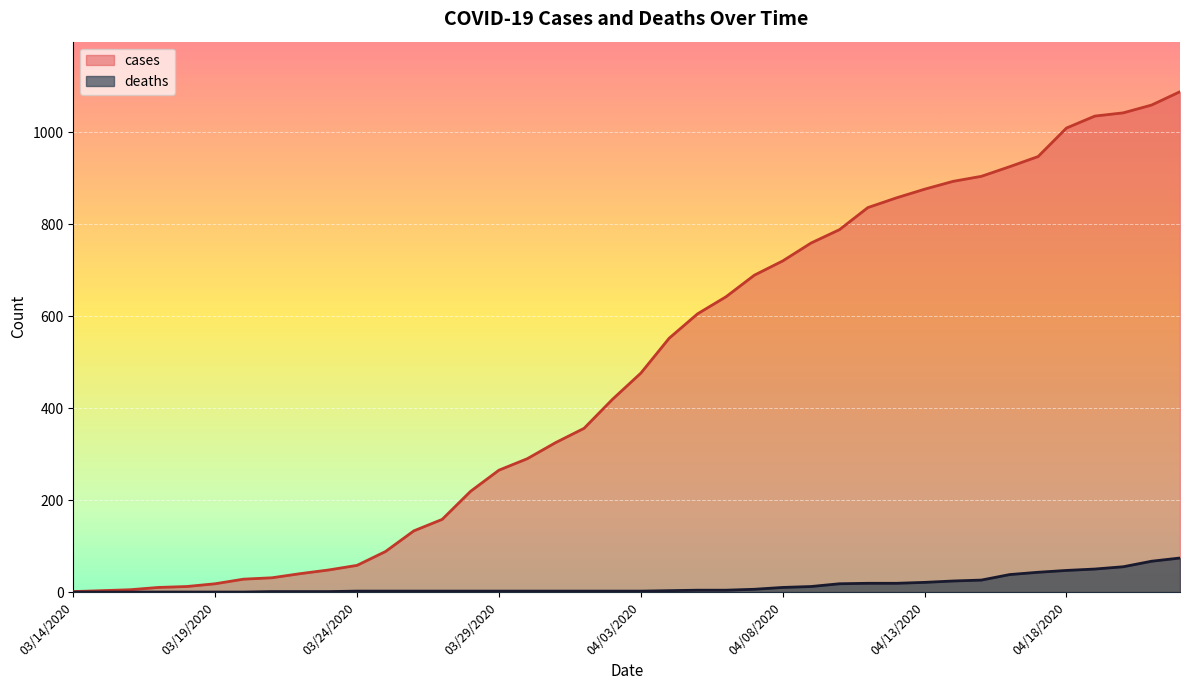

True or false: cases and deaths intersect in this chart.

False